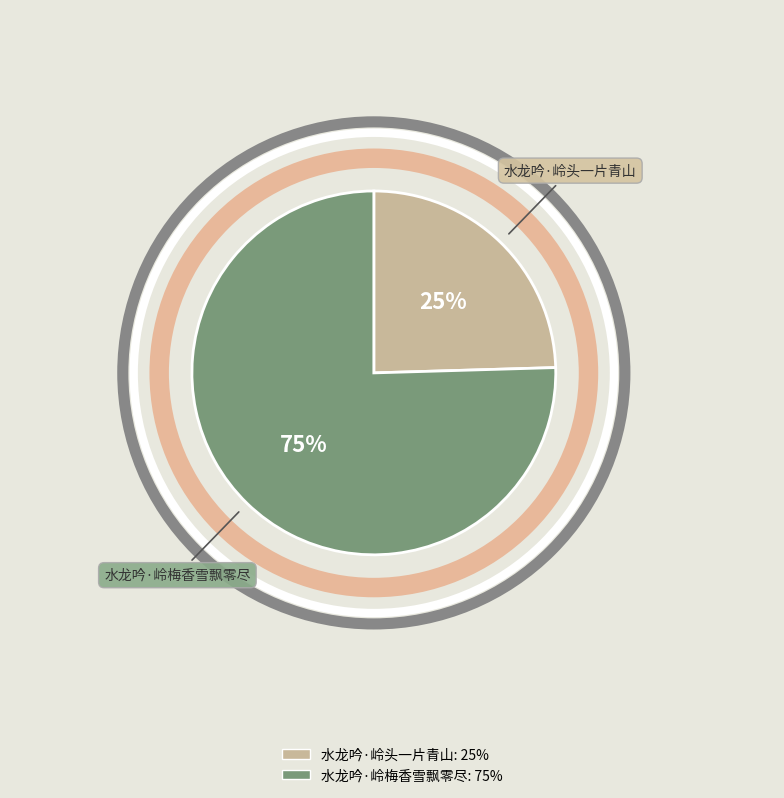

To the nearest percent, what is the combined percentage of 水龙吟·岭头一片青山 and 水龙吟·岭梅香雪飘零尽?

100%